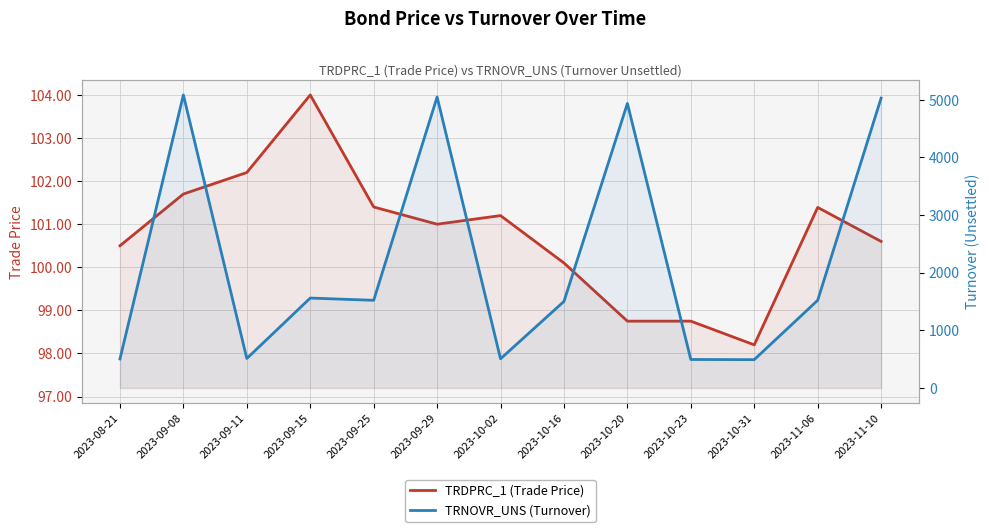

How many lines are shown in the chart?

2